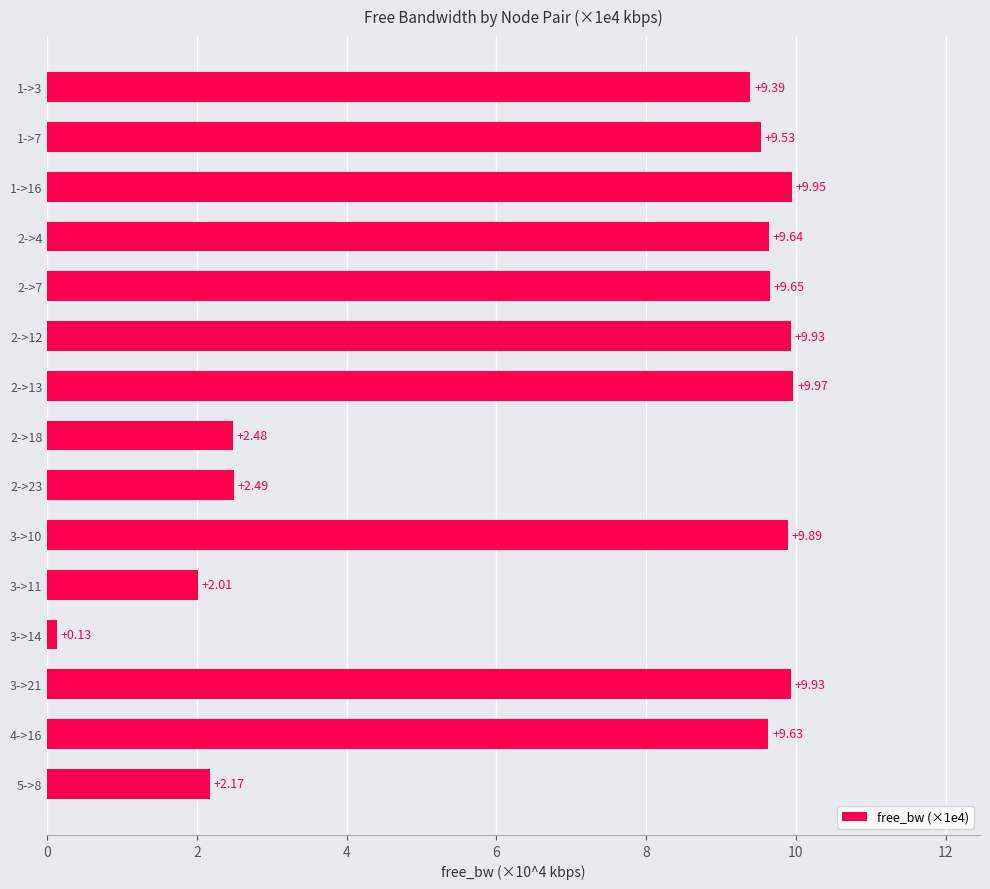

Which category has the highest value across all series?

2->13